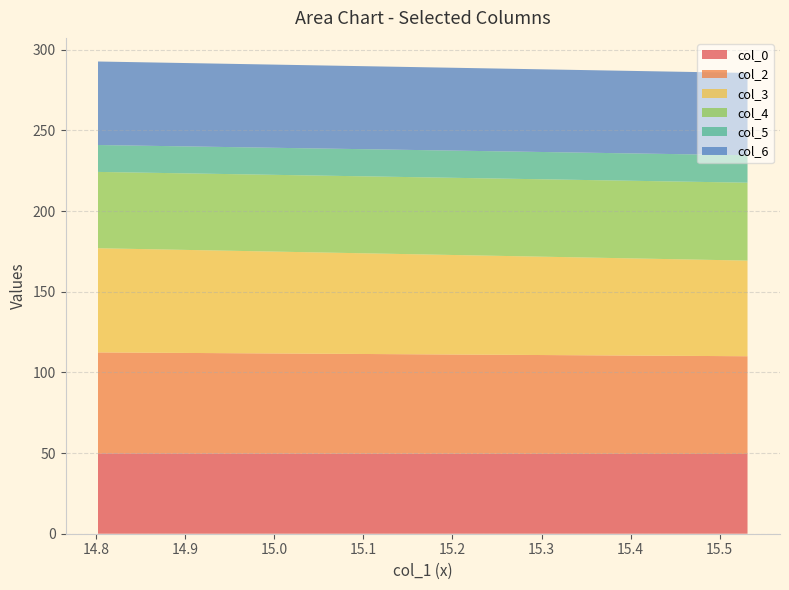

Reading left to right, list all the values displayed in this chart.

col_0: 14.80208333=49.8	15.53125=49.4
col_2: 14.80208333=62.6	15.53125=60.6
col_3: 14.80208333=64.6	15.53125=59.3
col_4: 14.80208333=47.3	15.53125=48.3
col_5: 14.80208333=16.7	15.53125=17.0
col_6: 14.80208333=51.8	15.53125=51.0